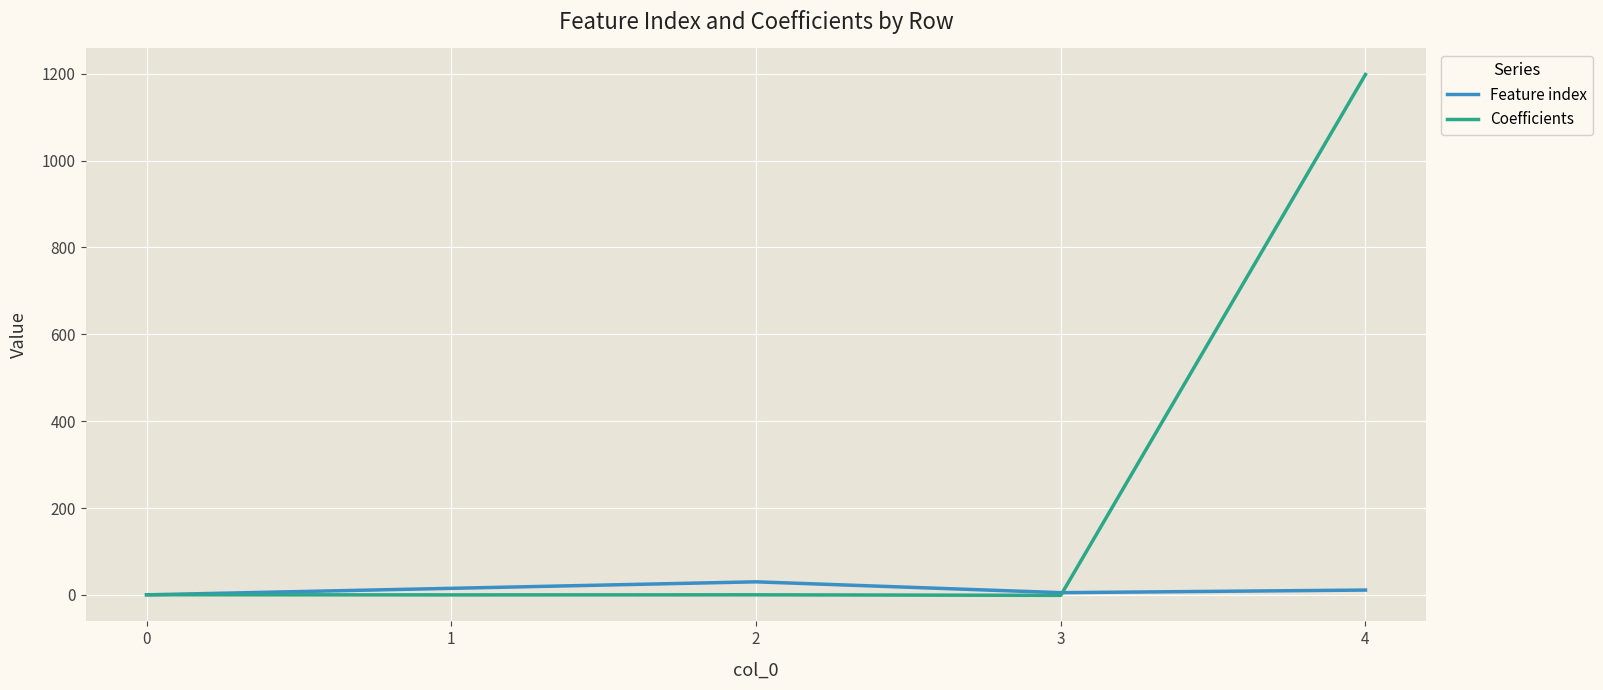

Rank the series by their maximum value, from lowest to highest.

Feature index, Coefficients